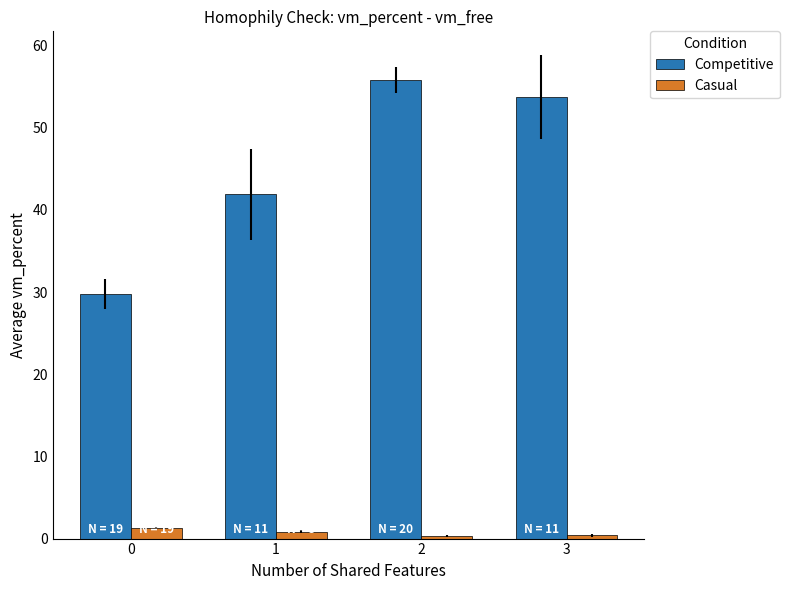

What is the sum of all Competitive values?

181.2